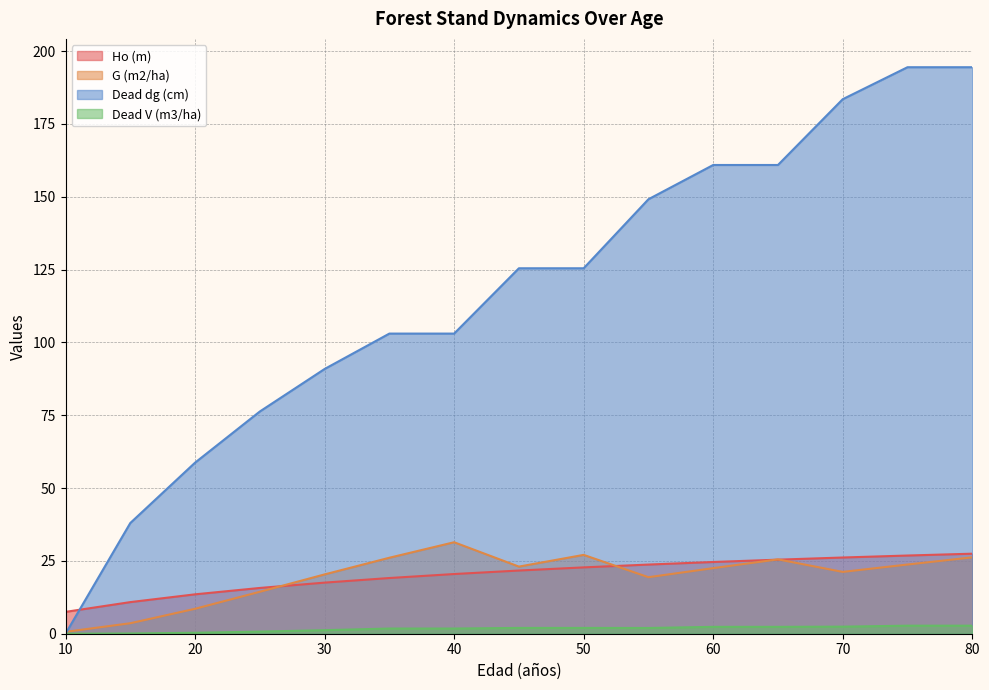

At which label does G (m2/ha) first exceed 22?

35